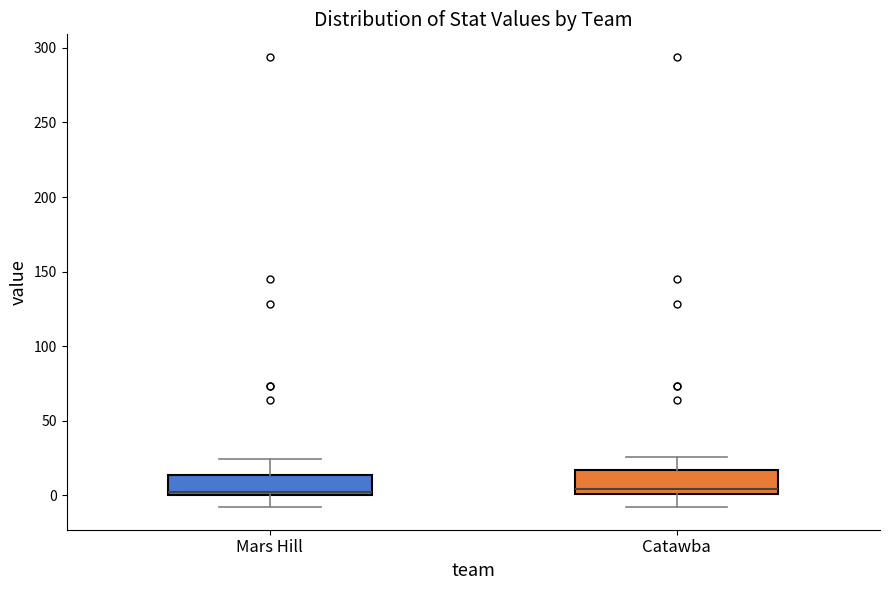

Reading left to right, transcribe this box plot: for each box, give where its median line is, the range the box spans, and where its two whiskers end, as read against the y-axis. The values are not printed on the chart, so give them approximately, as read against the axis.

Mars Hill: median 0 (just above the box's lower edge), box 0 to 15, whiskers -10 to 25
Catawba: median 5, box 0 to 15, whiskers -10 to 25